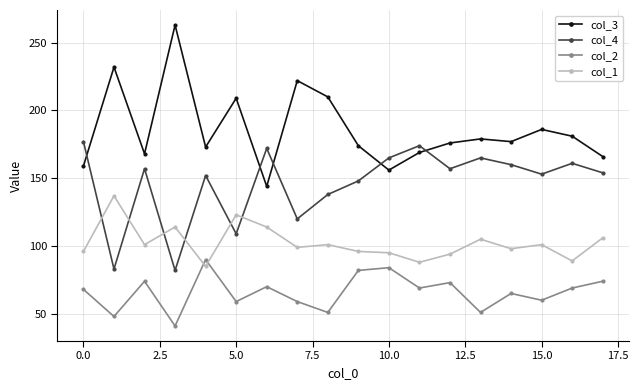

What is the value of the col_2 point at the 5th from the left?

90